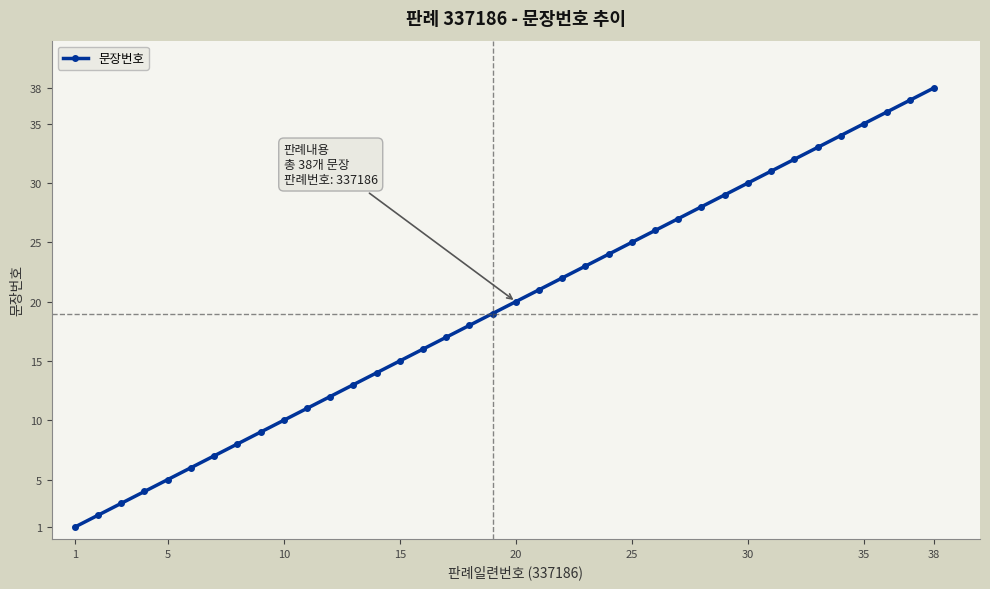

True or false: there are more than 1 points higher than both neighbors.

False